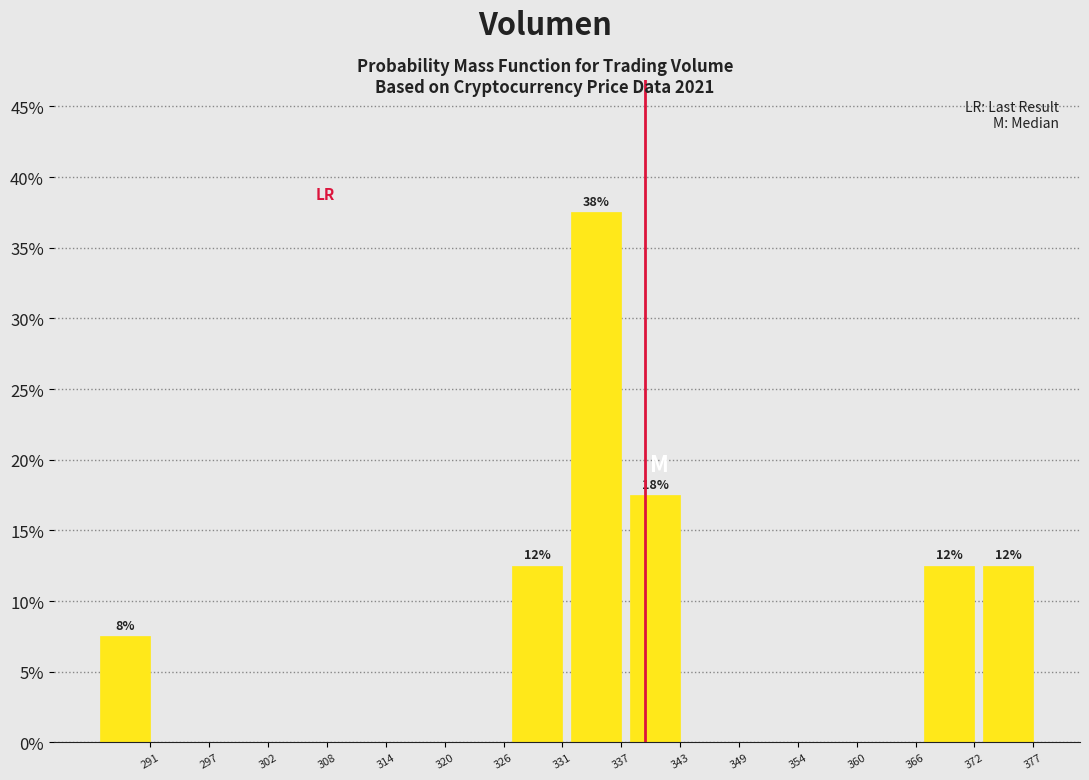

Reading right to left, what are all the values shown in this chart?

377=12.5	372=12.5	366=0.0	360=0.0	354=0.0	349=0.0	343=17.5	337=37.5	331=12.5	326=0.0	320=0.0	314=0.0	308=0.0	302=0.0	297=0.0	291=7.5